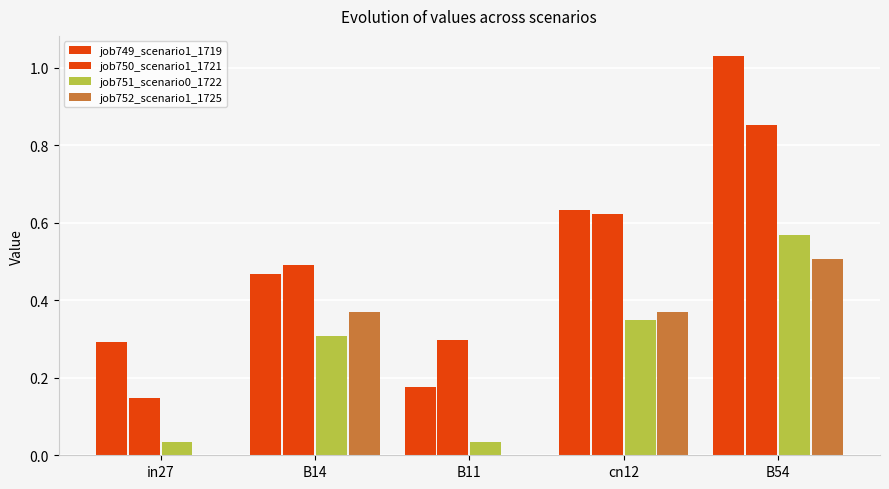

What is the label of the 2nd bar from the right?

cn12